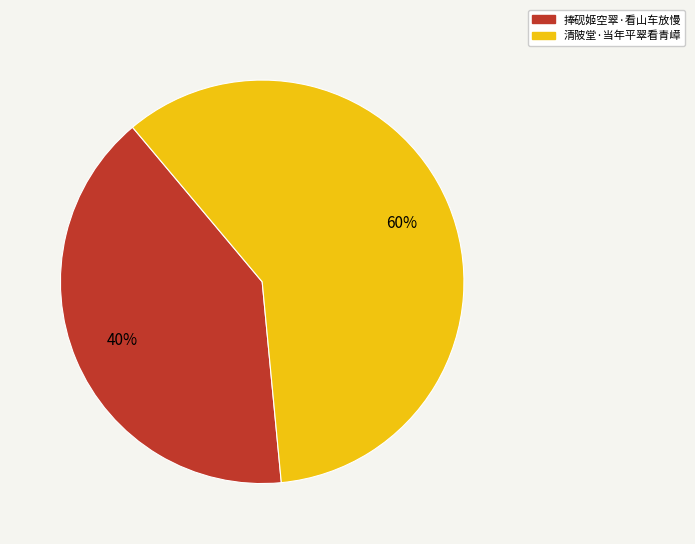

Do 清陂堂·当年平翠看青嶂 and 捧砚姬空翠·看山车放慢 together represent more than half of the pie?

Yes